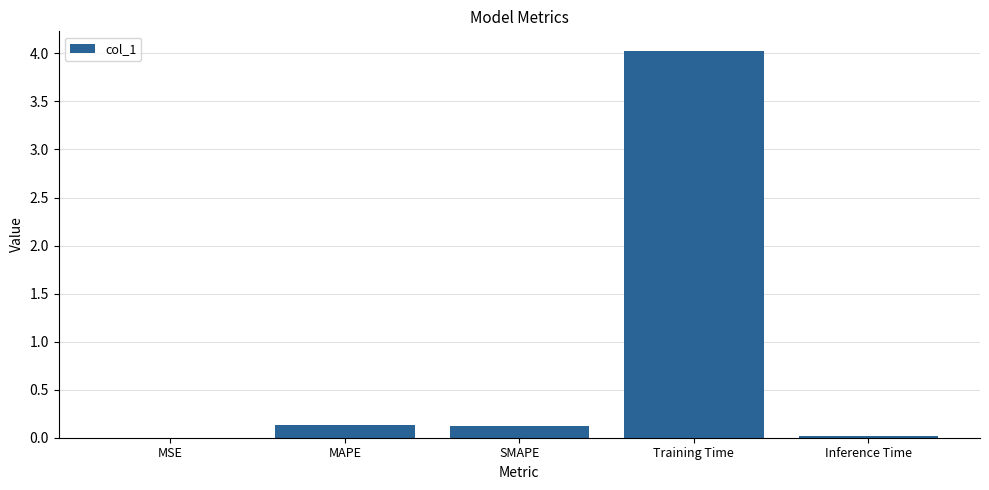

At which category does the chart reach its peak across all series?

Training Time